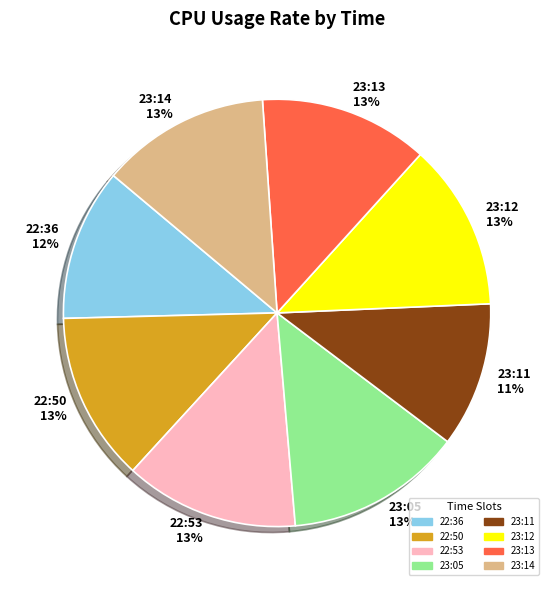

To the nearest percent, what is the combined percentage of 23:11 and 22:53?

24%